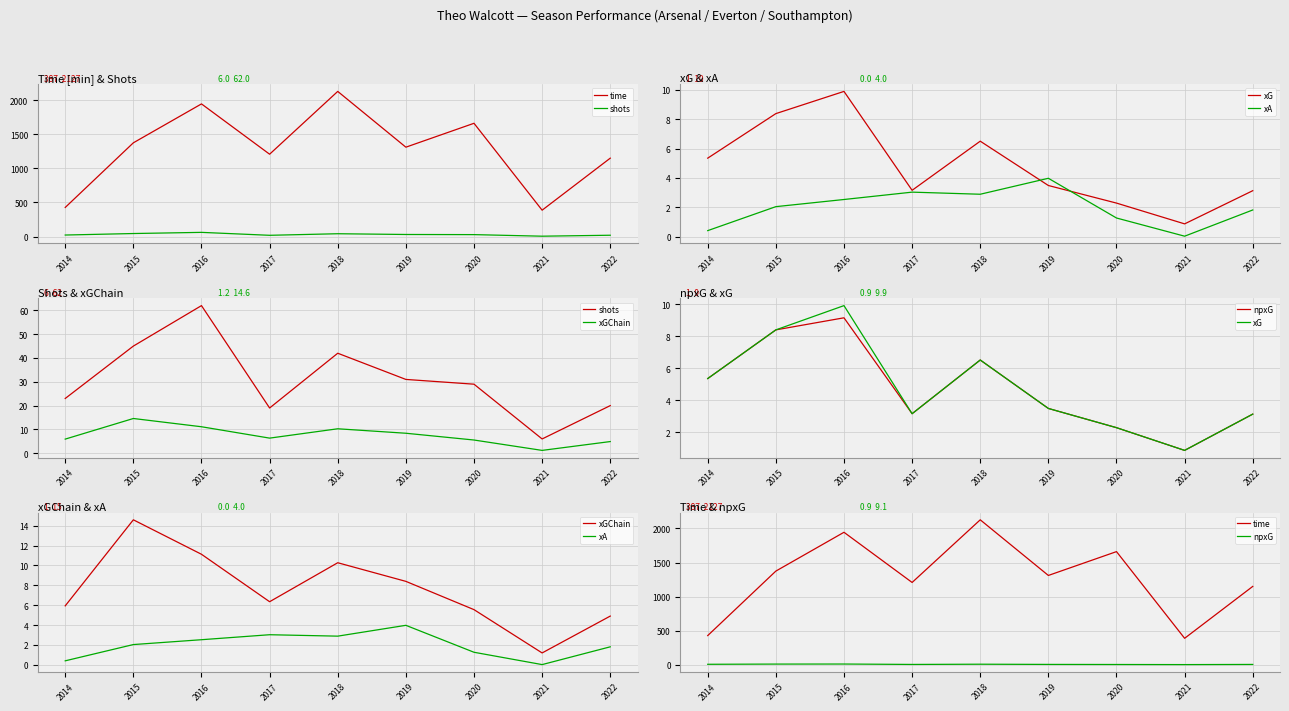

Is the value of xGChain at 2021 greater than the value of time at 2014?

No